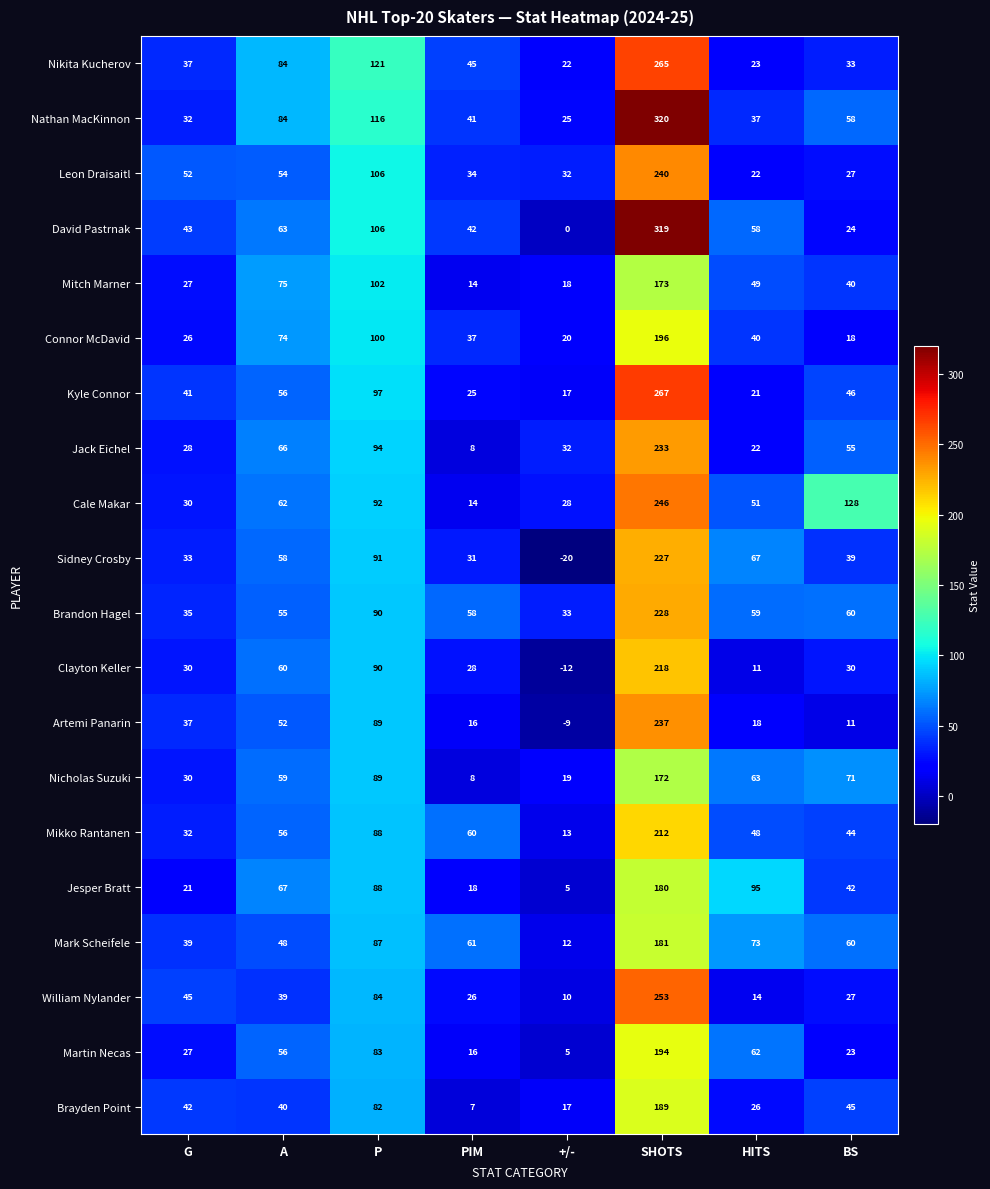

What is the approximate value of Cale Makar at HITS, to the nearest 50?

50